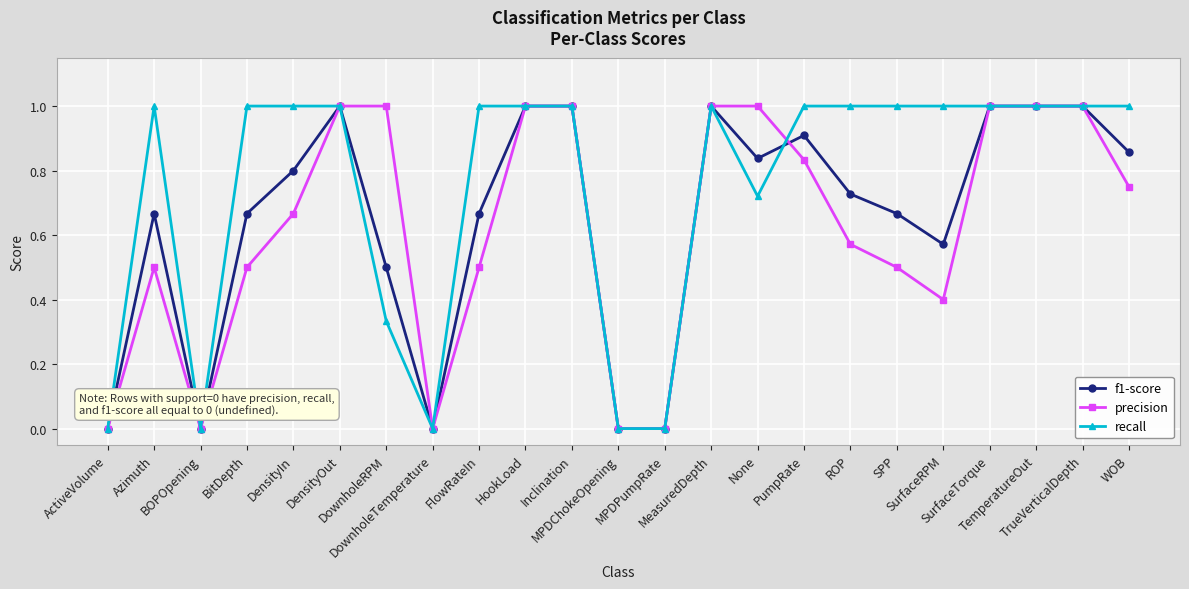

Rank the series at SurfaceRPM from highest to lowest value.

recall, f1-score, precision